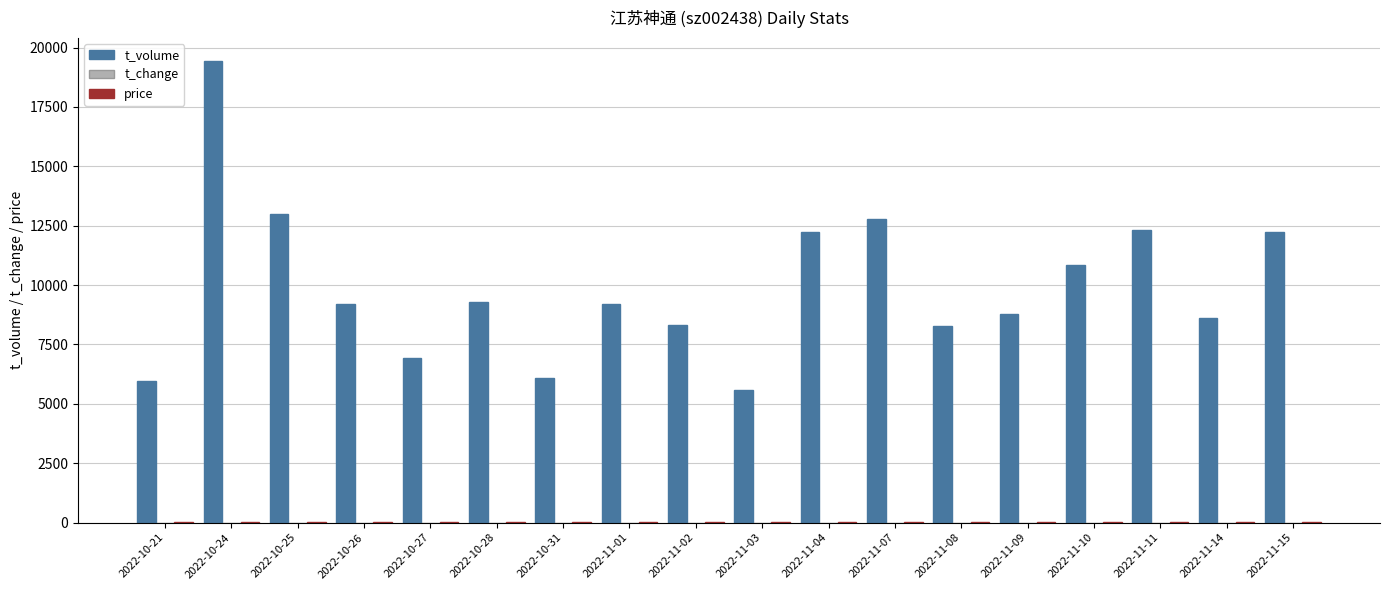

At which category is the sum across all series the highest?

2022-10-24